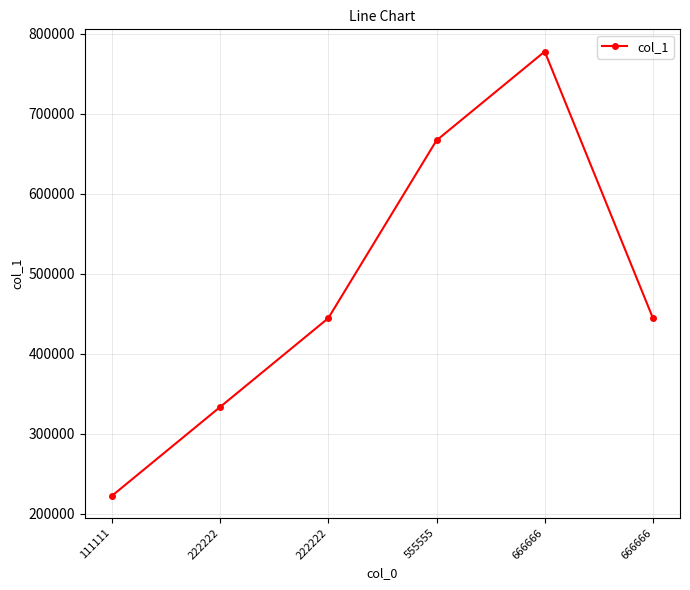

Rank the categories by value from highest to lowest.

666666, 555555, 222222, 666666, 222222, 111111